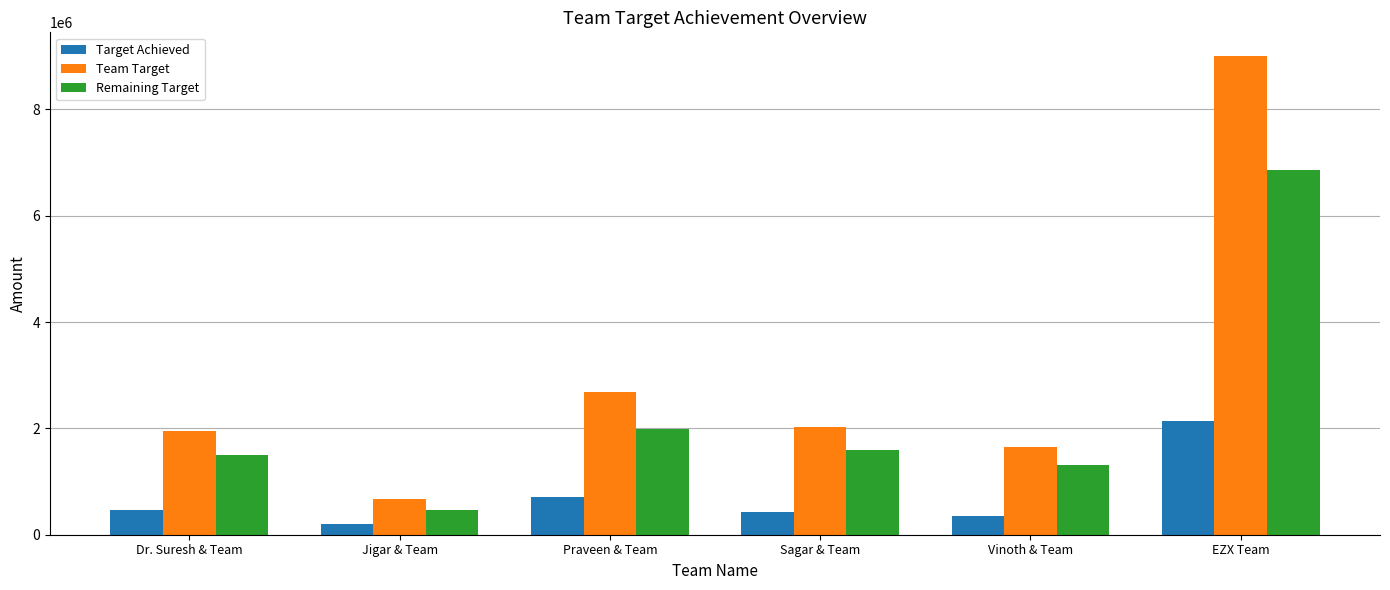

What are all the series names shown in the legend?

Target Achieved, Team Target, Remaining Target